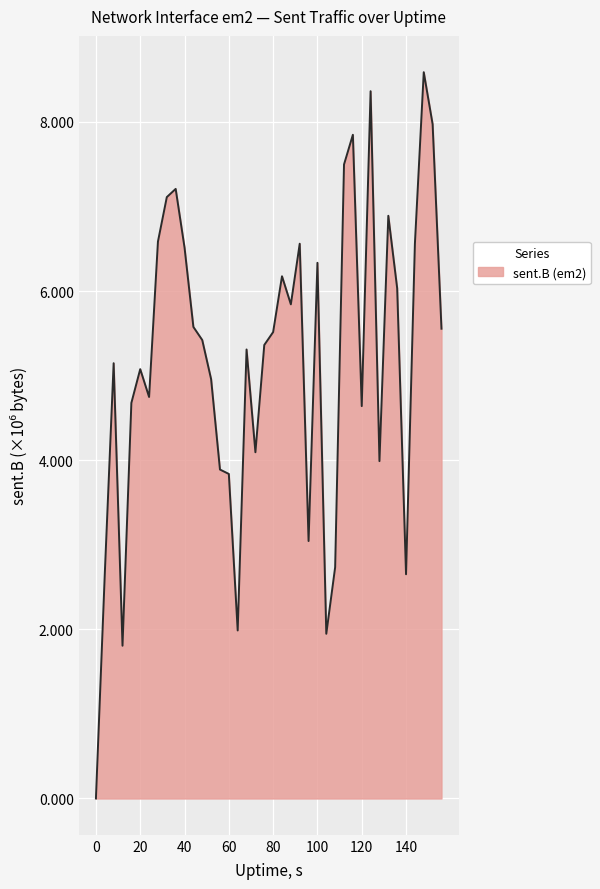

Reading right to left, list all the values displayed in this chart.

5554331	7972759	8587226	6558342	2651214	6032871	6889695	3988707	8362645	4639414	7847471	7496400	2734973	1947502	6333830	3043950	6559276	5842510	6174611	5514763	5361996	4093745	5308969	1986687	3837325	3889337	4957902	5420522	5575338	6514975	7207523	7110364	6584657	4747062	5076213	4677067	1806126	5146742	2654878	0